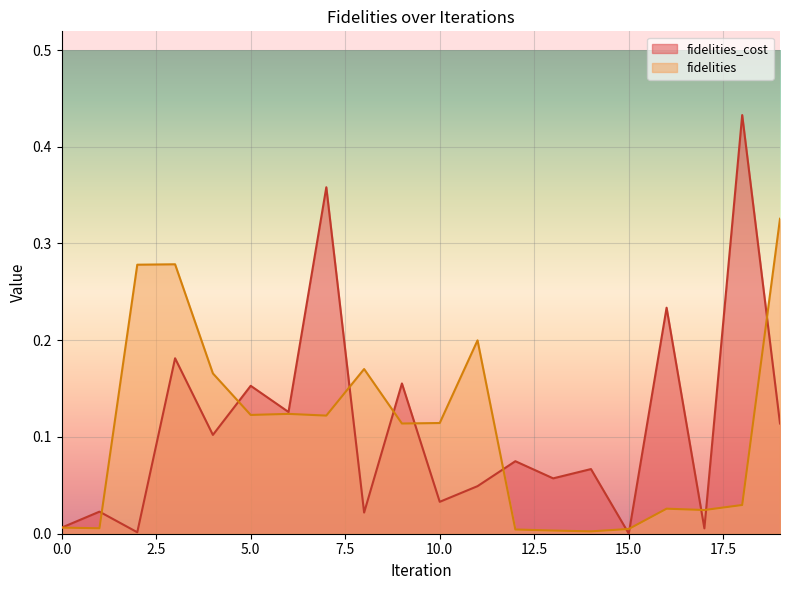

How many lines are shown in the chart?

2